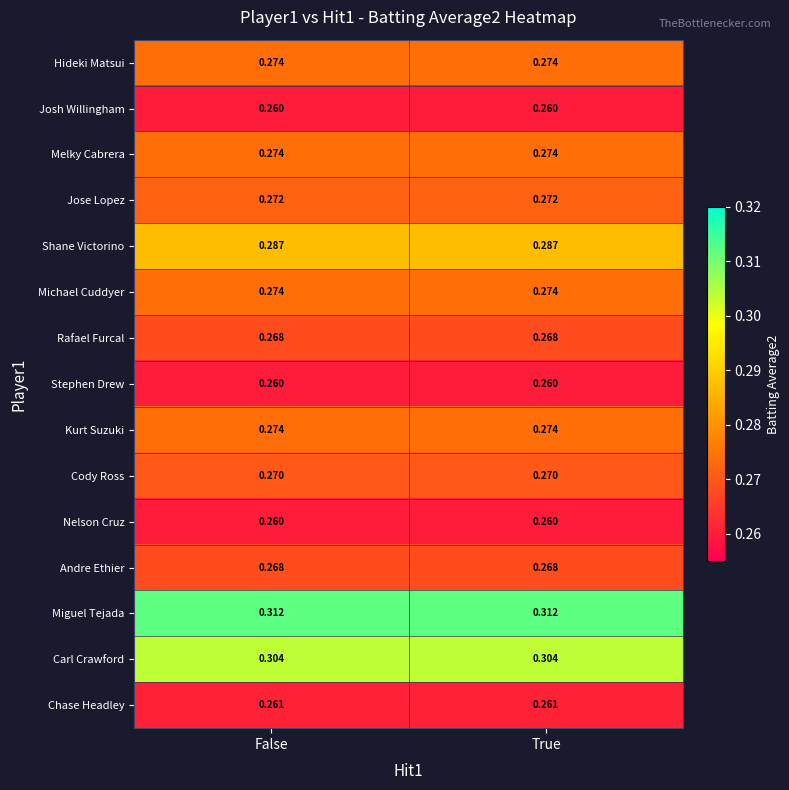

Which series has the largest total across all categories?

Miguel Tejada